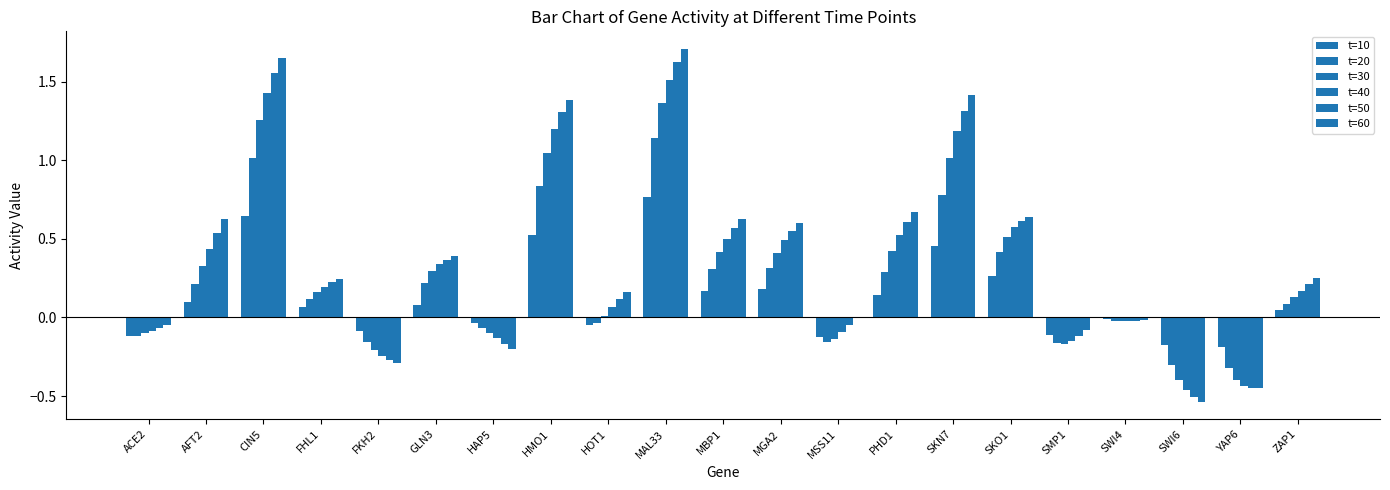

Reading left to right, list all the values displayed in this chart.

t=10: -0.1	0.1	0.6	0.1	-0.1	0.1	-0.0	0.5	-0.0	0.8	0.2	0.2	-0.1	0.1	0.5	0.3	-0.1	-0.0	-0.2	-0.2	0.0
t=20: -0.1	0.2	1.0	0.1	-0.2	0.2	-0.1	0.8	-0.0	1.1	0.3	0.3	-0.2	0.3	0.8	0.4	-0.2	-0.0	-0.3	-0.3	0.1
t=30: -0.1	0.3	1.3	0.2	-0.2	0.3	-0.1	1.0	0.0	1.4	0.4	0.4	-0.1	0.4	1.0	0.5	-0.2	-0.0	-0.4	-0.4	0.1
t=40: -0.1	0.4	1.4	0.2	-0.2	0.3	-0.1	1.2	0.1	1.5	0.5	0.5	-0.1	0.5	1.2	0.6	-0.1	-0.0	-0.5	-0.4	0.2
t=50: -0.1	0.5	1.6	0.2	-0.3	0.4	-0.2	1.3	0.1	1.6	0.6	0.6	-0.0	0.6	1.3	0.6	-0.1	-0.0	-0.5	-0.5	0.2
t=60: -0.0	0.6	1.7	0.2	-0.3	0.4	-0.2	1.4	0.2	1.7	0.6	0.6	0.0	0.7	1.4	0.6	-0.1	-0.0	-0.5	-0.4	0.3